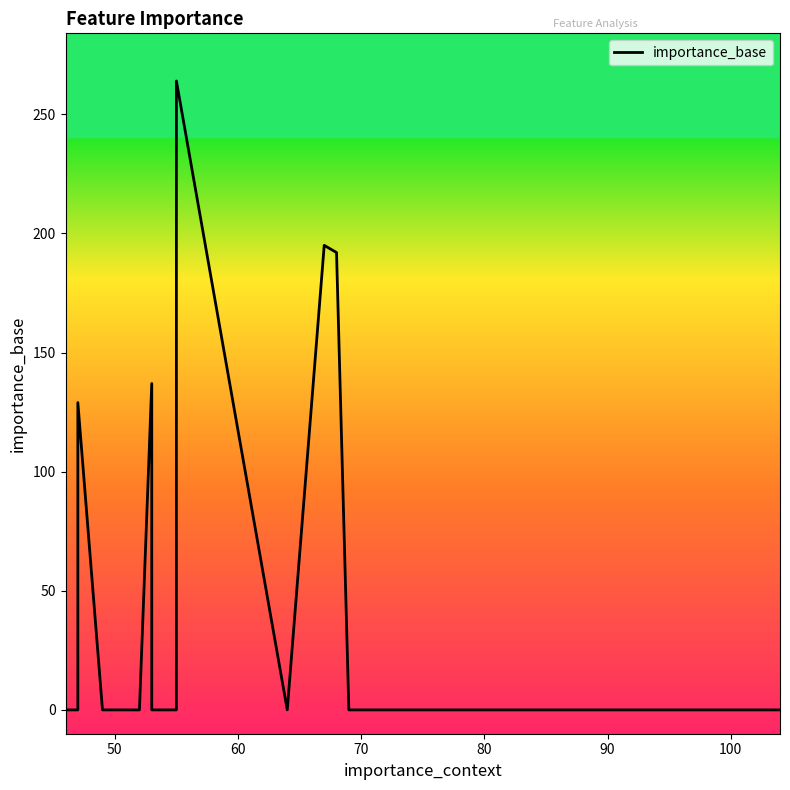

Is it true that the value at 50 is 0?

True